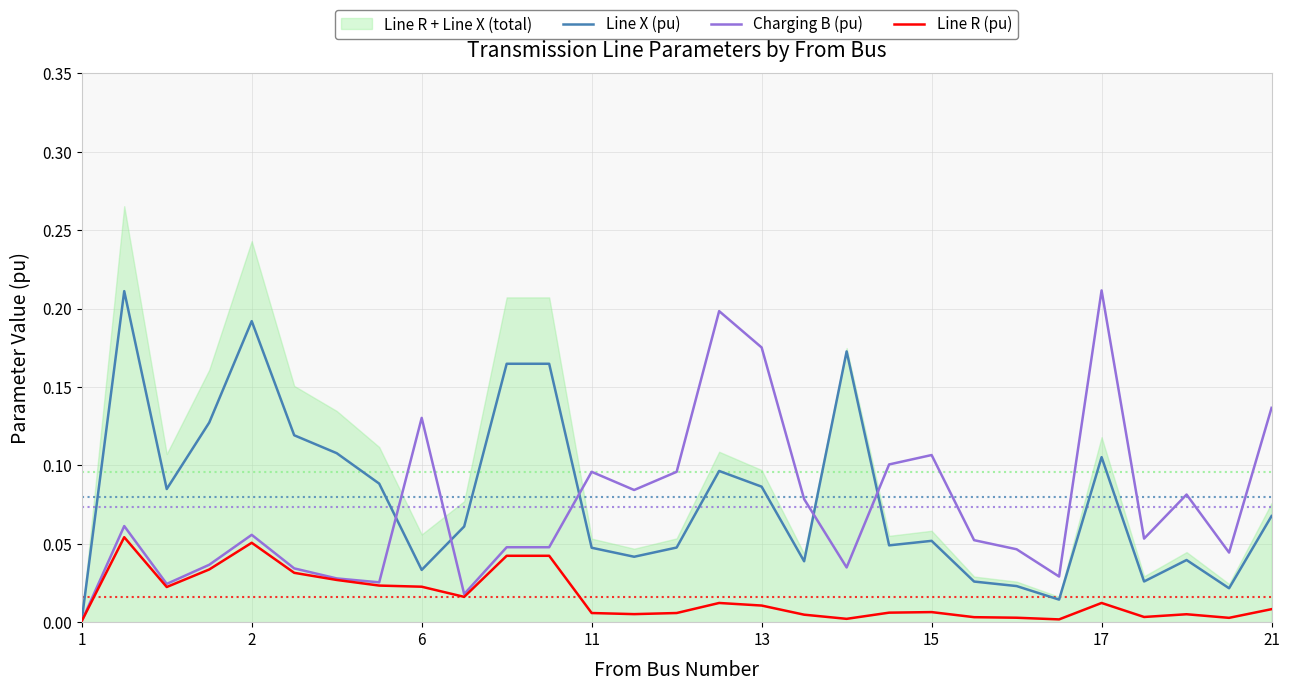

True or false: Line R (pu) has a value of 0.0 at 1.

True